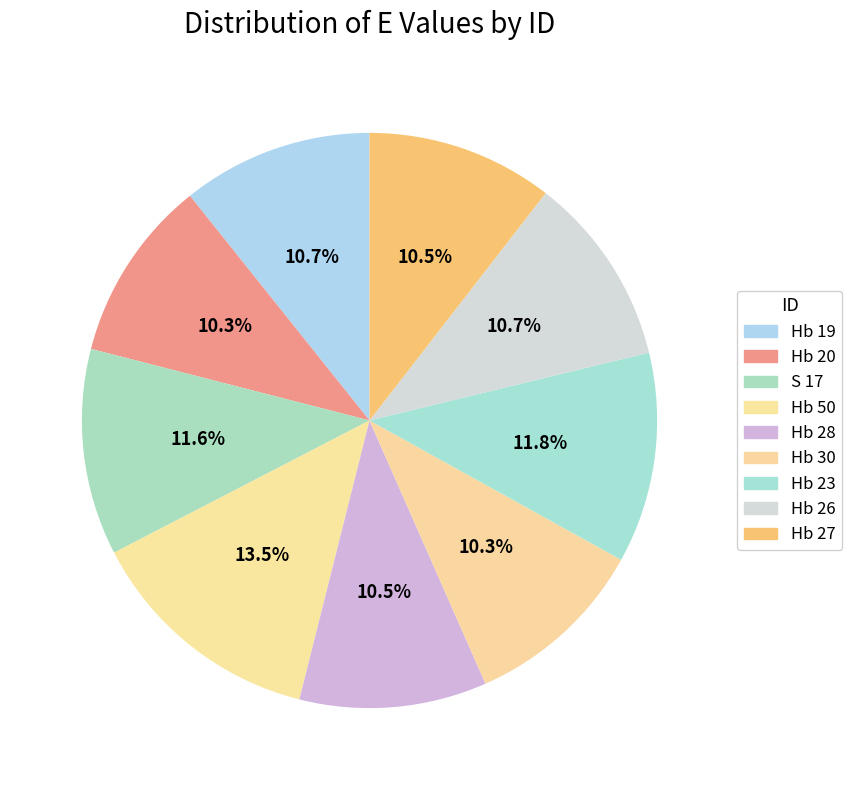

Is there any slice that represents more than half of the pie?

No